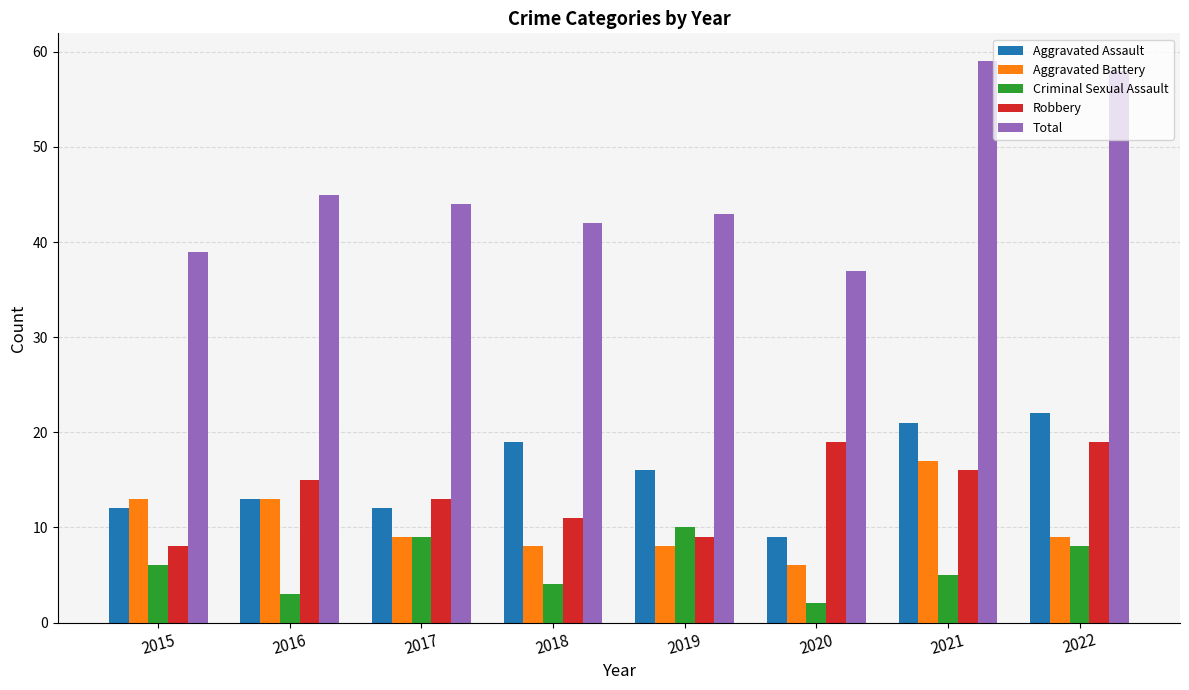

What are all the series names shown in the legend?

Aggravated Assault, Aggravated Battery, Criminal Sexual Assault, Robbery, Total